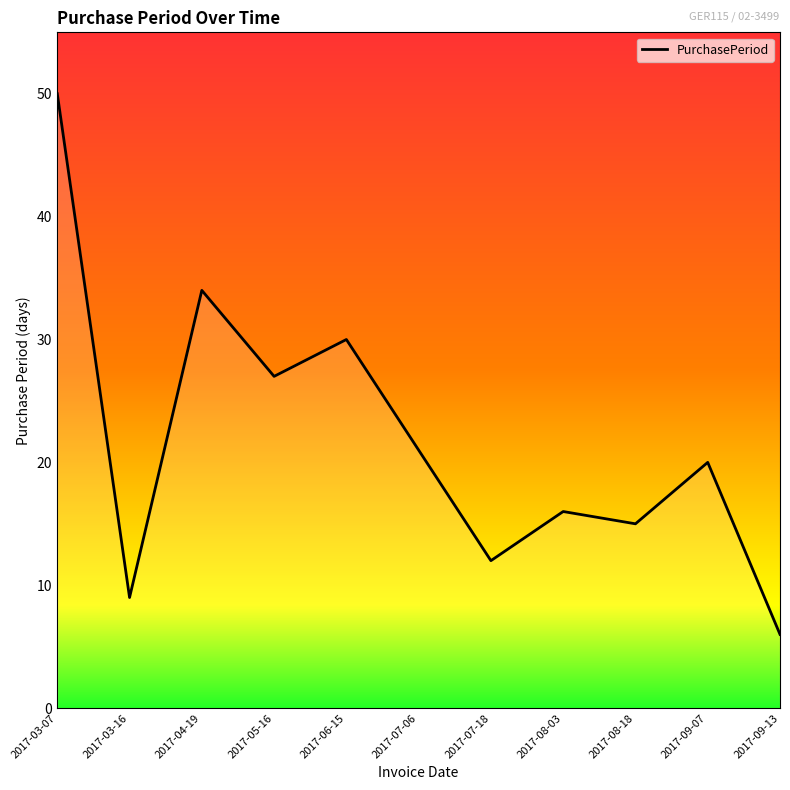

Reading left to right, list all the values displayed in this chart.

2017-03-07=50	2017-03-16=9	2017-04-19=34	2017-05-16=27	2017-06-15=30	2017-07-06=21	2017-07-18=12	2017-08-03=16	2017-08-18=15	2017-09-07=20	2017-09-13=6